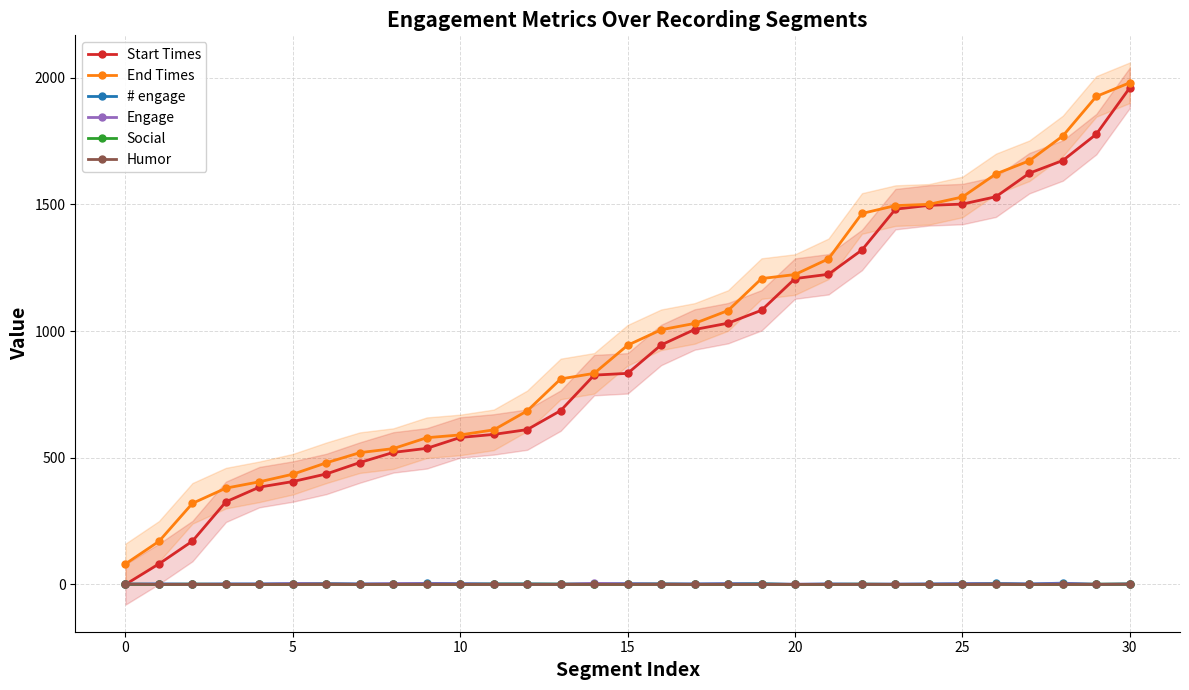

What is the label of the 2nd point from the right?

29